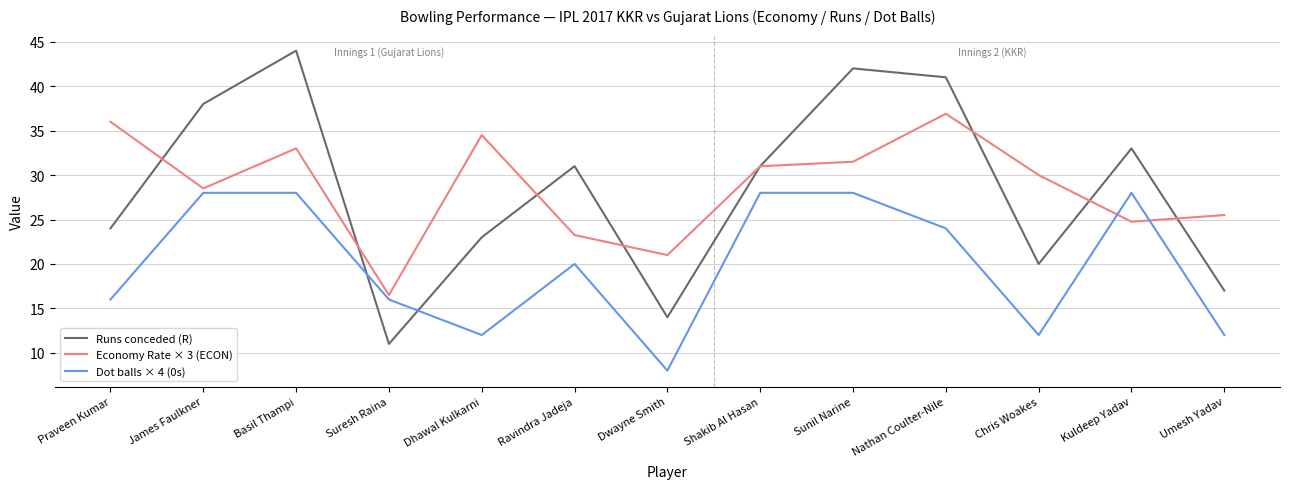

Where is Runs conceded (R) nearest to the value 27?

Praveen Kumar